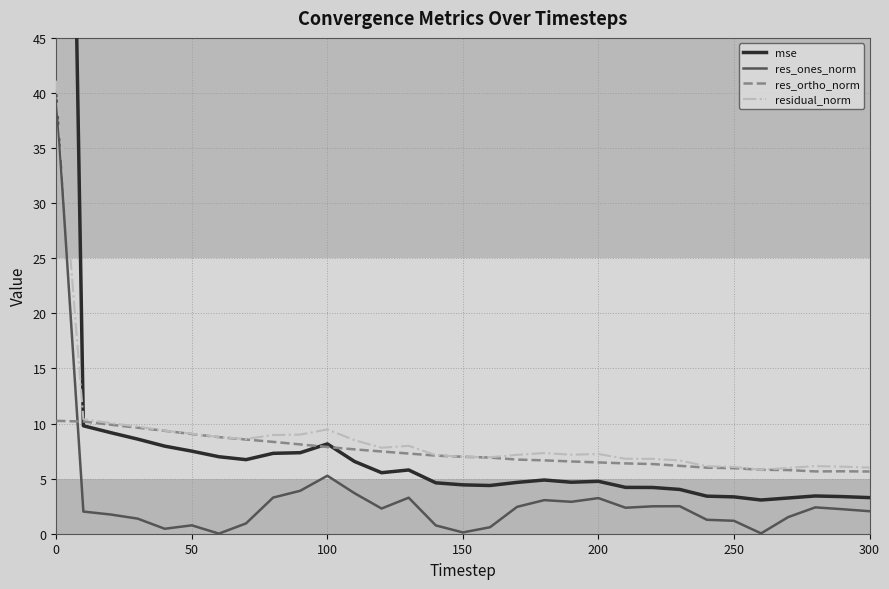

Where is res_ones_norm nearest to the value 19?

100